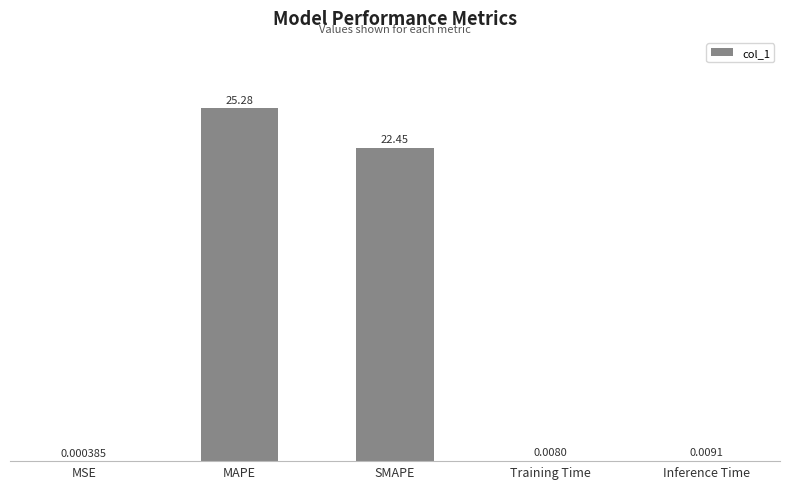

At which label is the value closest to 12?

SMAPE